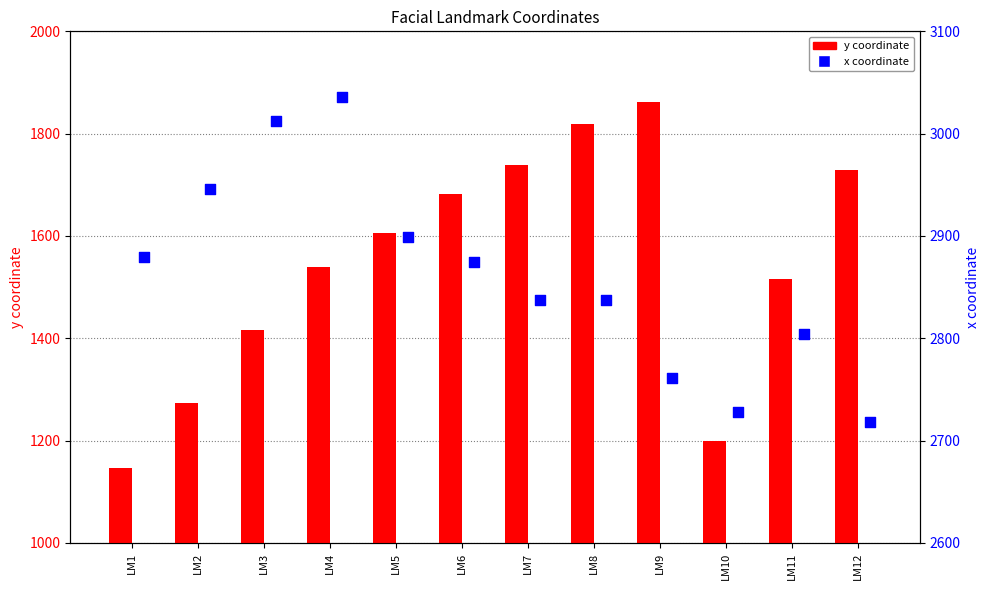

Which series has the largest Y range (max minus min)?

y